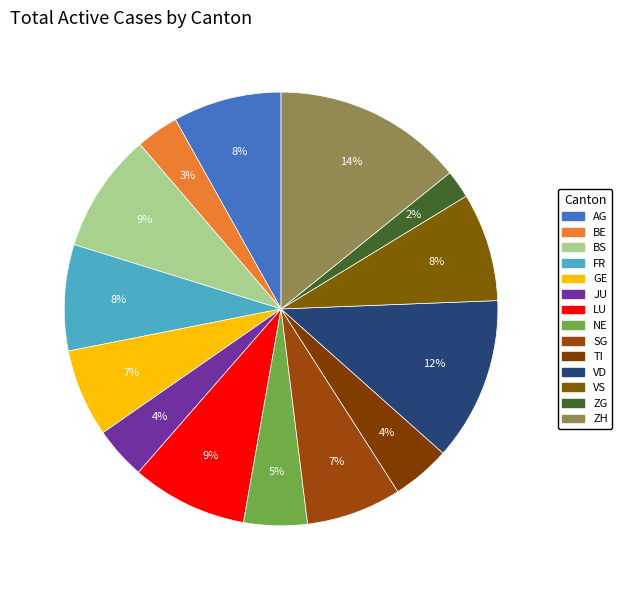

Rank the categories by value from lowest to highest.

ZG, BE, JU, TI, NE, GE, SG, FR, AG, VS, LU, BS, VD, ZH